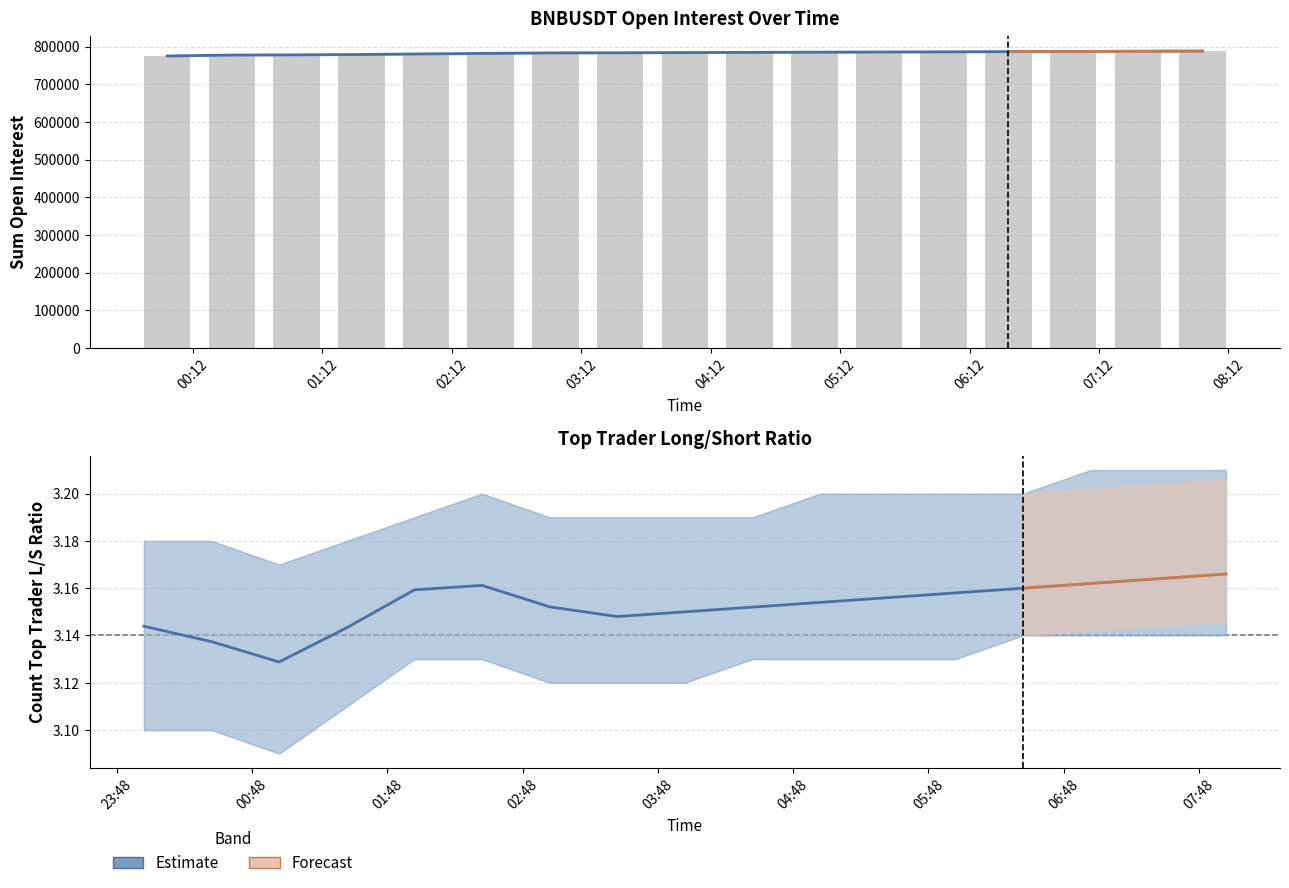

Reading left to right, what are all the values shown in this chart?

sum_open_interest: 2023-08-21 00:00=774998.3	2023-08-21 00:30=777497.3	2023-08-21 01:00=777981.8	2023-08-21 01:30=778985.8	2023-08-21 02:00=780575.3	2023-08-21 02:30=781963.7	2023-08-21 03:00=783263.4	2023-08-21 03:30=783500.0	2023-08-21 04:00=784000.0	2023-08-21 04:30=784500.0	2023-08-21 05:00=785000.0	2023-08-21 05:30=785500.0	2023-08-21 06:00=786000.0	2023-08-21 06:30=786500.0	2023-08-21 07:00=787000.0	2023-08-21 07:30=787500.0	2023-08-21 08:00=788000.0
count_toptrader_long_short_ratio: 2023-08-21 00:00=3.1	2023-08-21 00:30=3.1	2023-08-21 01:00=3.1	2023-08-21 01:30=3.1	2023-08-21 02:00=3.2	2023-08-21 02:30=3.2	2023-08-21 03:00=3.2	2023-08-21 03:30=3.1	2023-08-21 04:00=3.1	2023-08-21 04:30=3.2	2023-08-21 05:00=3.2	2023-08-21 05:30=3.2	2023-08-21 06:00=3.2	2023-08-21 06:30=3.2	2023-08-21 07:00=3.2	2023-08-21 07:30=3.2	2023-08-21 08:00=3.2